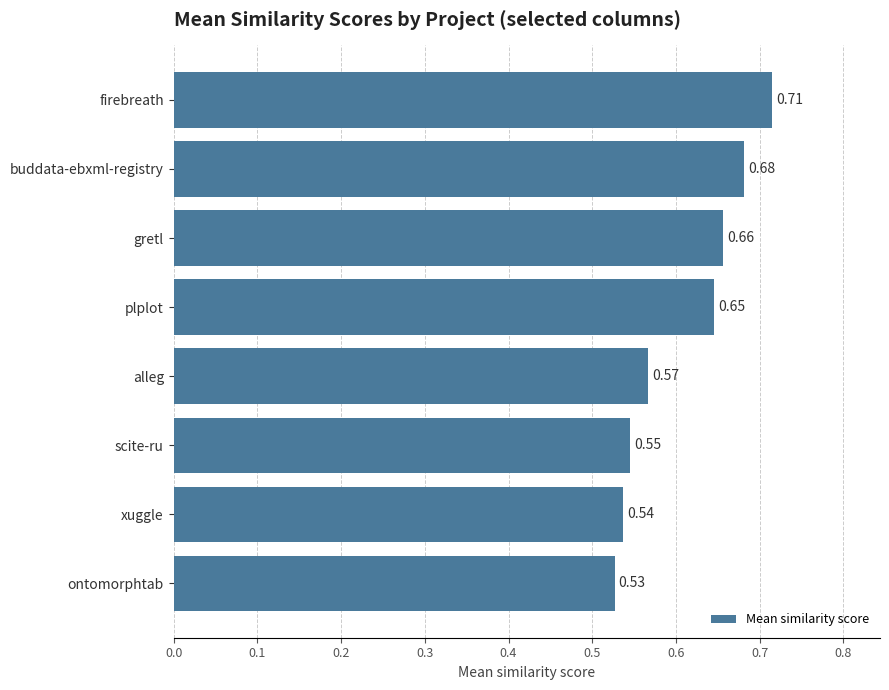

How many categories are shown in the chart?

8